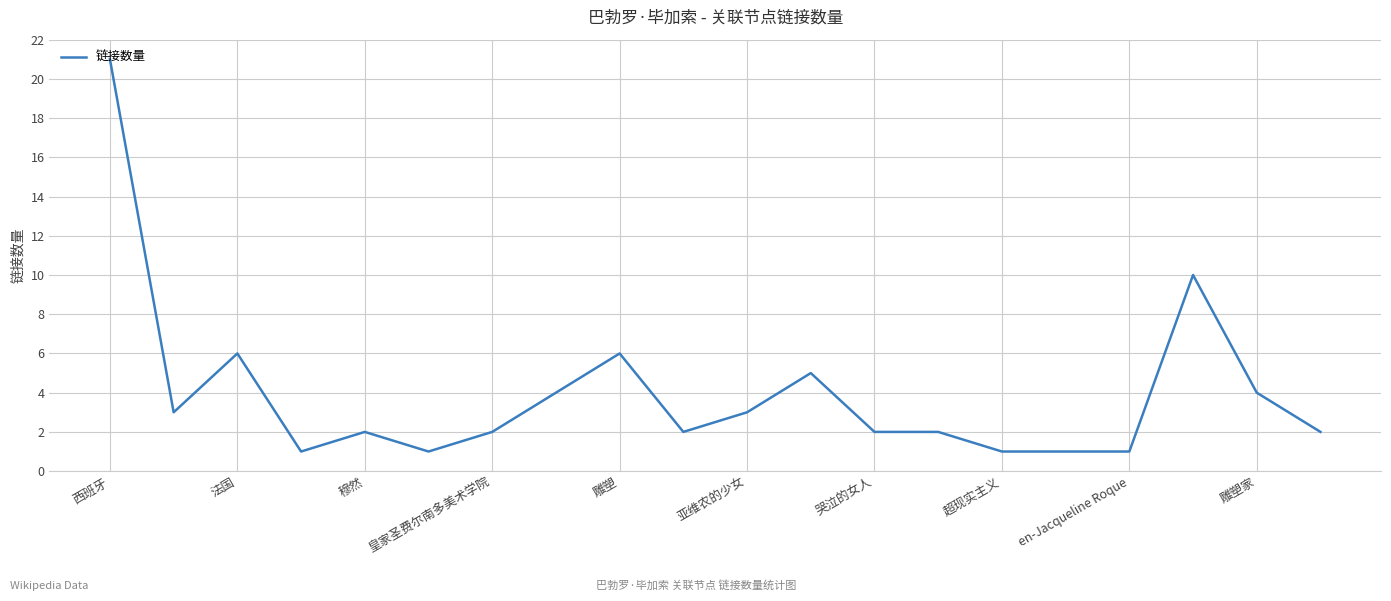

What is the greatest value displayed?

21